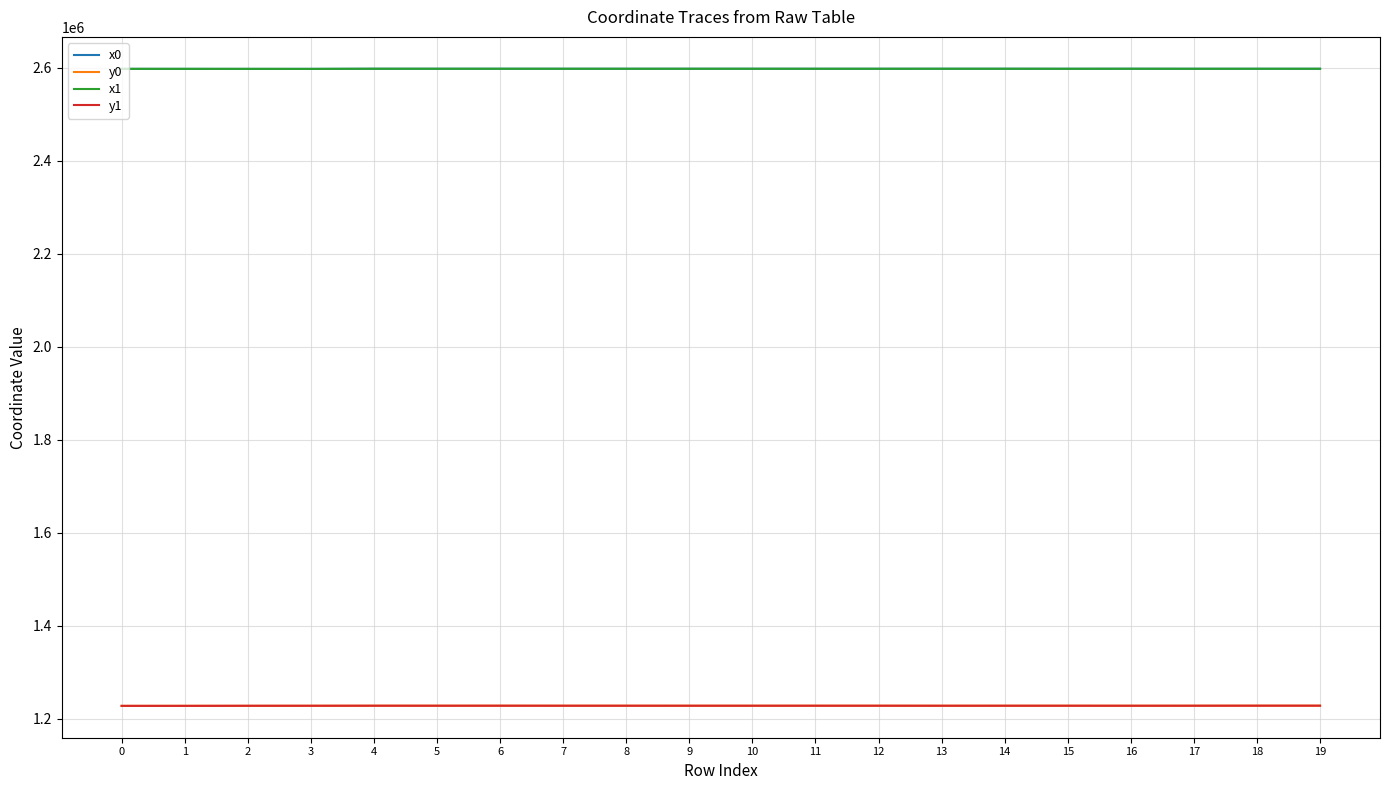

What is the lowest value of the x0 series?

2598027.8